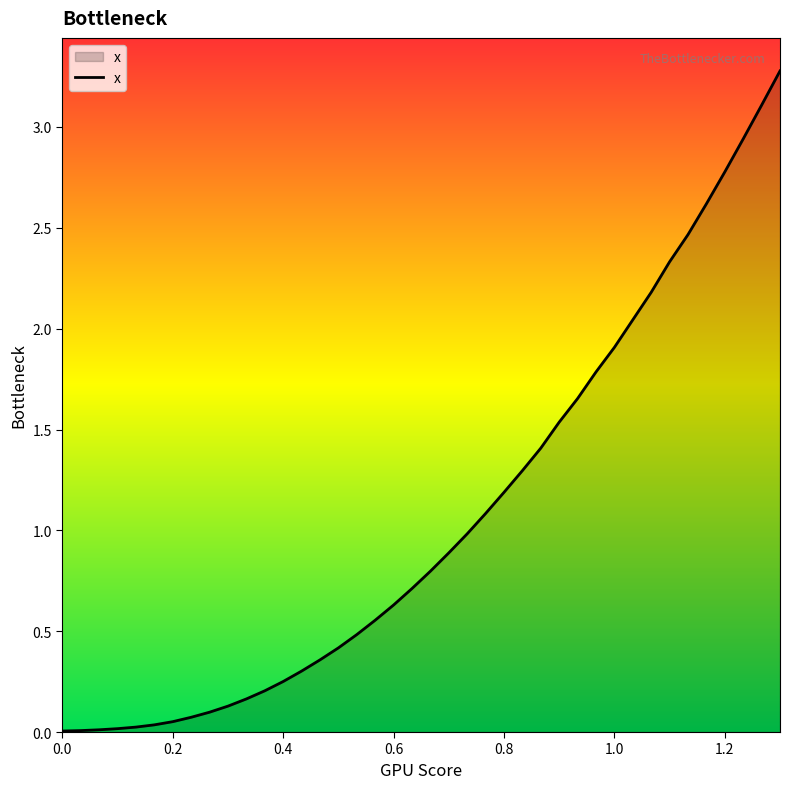

What is the maximum value shown in the chart?

3.3